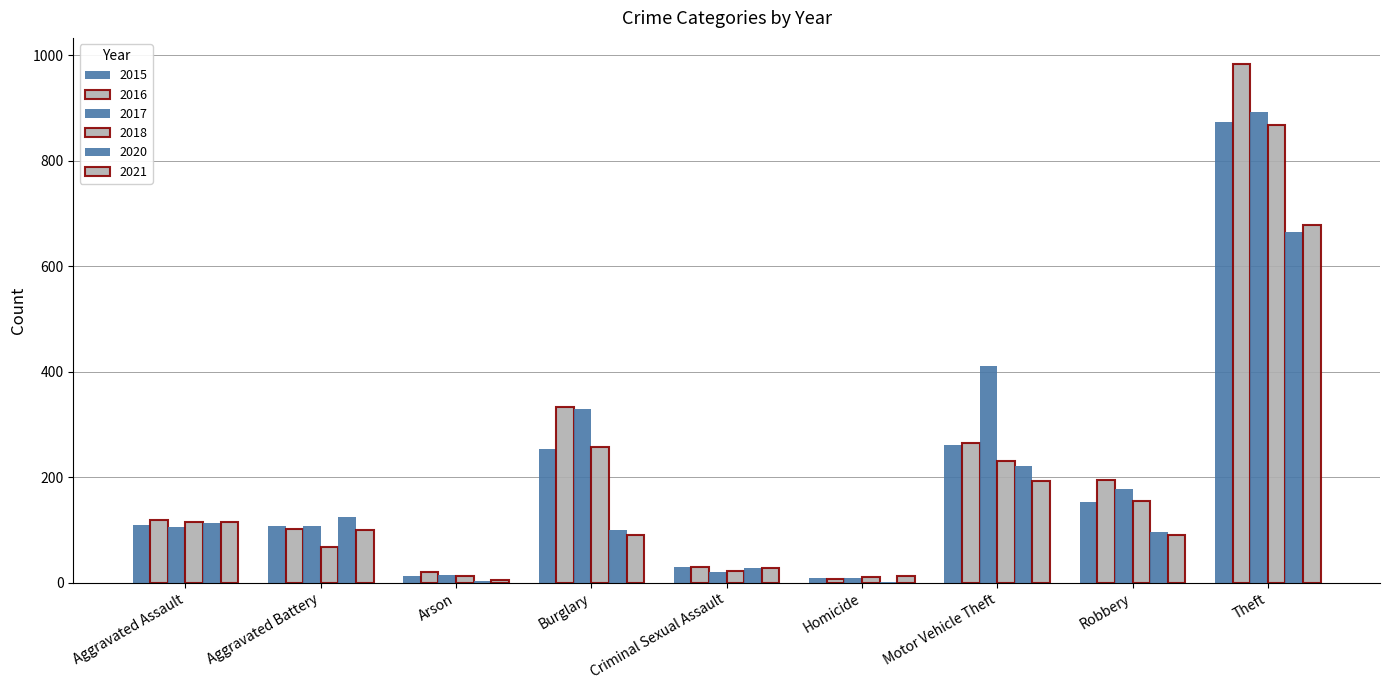

Reading right to left, what are all the values shown in this chart?

2015: 874	154	261	9	29	254	13	108	110
2016: 984	194	265	7	30	333	20	102	118
2017: 892	178	411	8	21	329	14	108	105
2018: 868	155	231	10	23	257	12	67	115
2020: 666	97	221	2	27	100	4	125	113
2021: 678	91	193	13	27	90	6	100	115